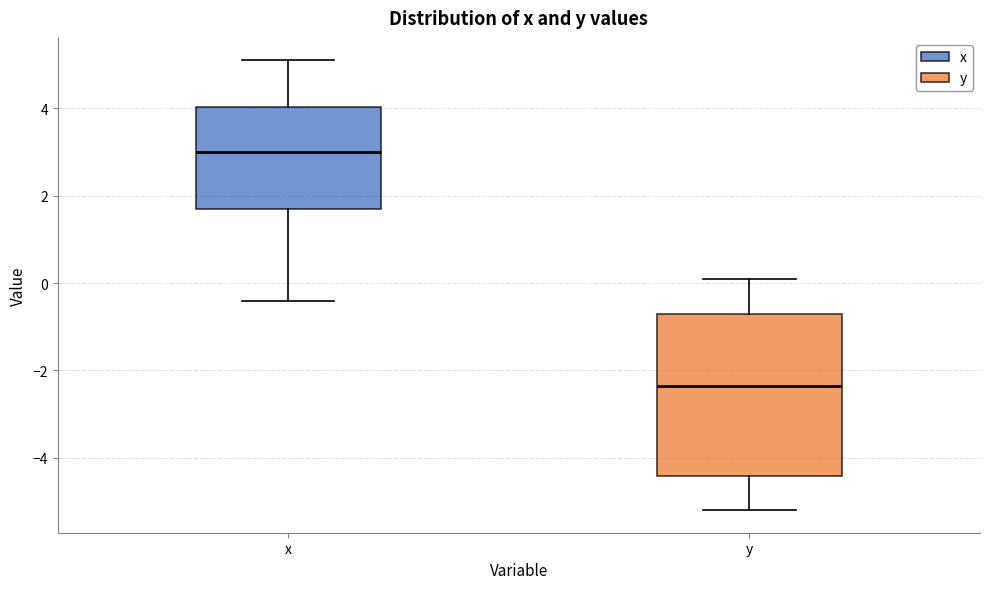

Reading left to right, read every box against the y-axis: the position of its median line, the range the box covers, and the ends of its whiskers. The values are not printed on the chart, so give them approximately, as read against the axis.

x: median 3.0, box 1.8 to 4.0, whiskers -0.4 to 5.2
y: median -2.4, box -4.4 to -0.6, whiskers -5.2 to 0.2